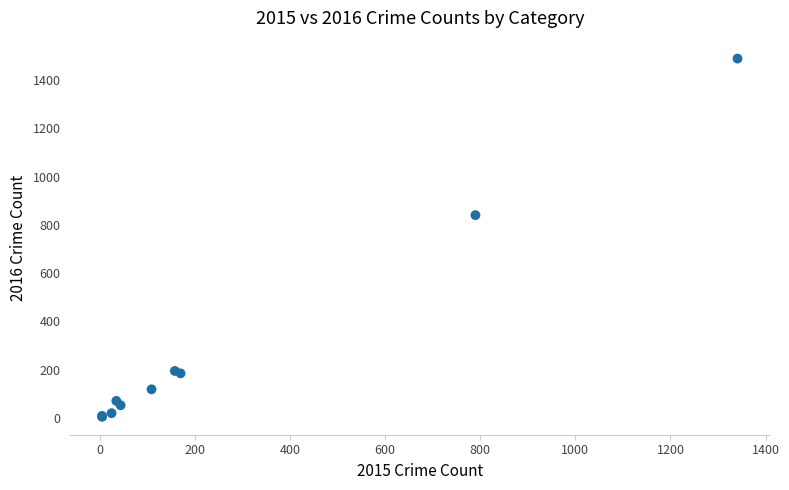

What Y value in the scatter plot is closest to 746?

840